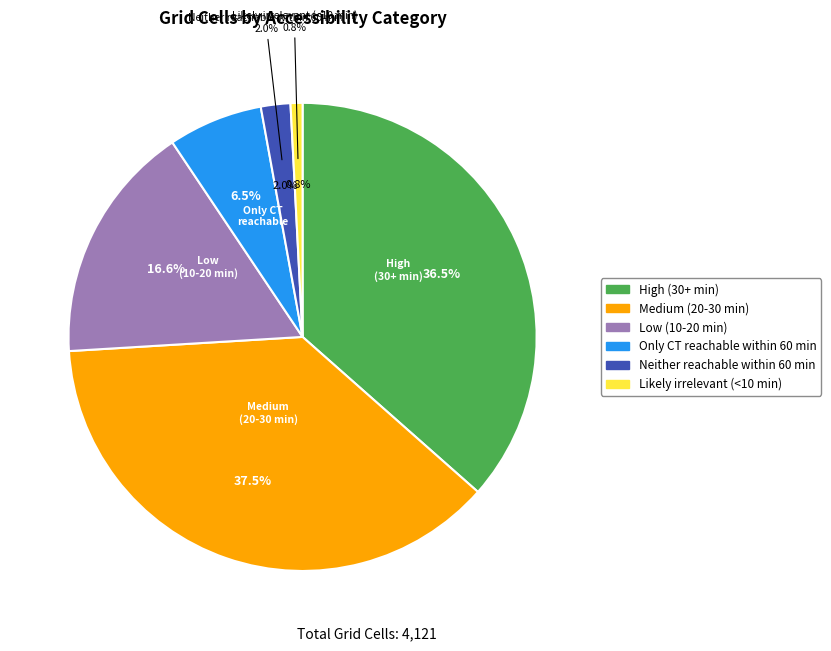

Which category has the smallest portion of the pie?

Likely irrelevant (<10 min)